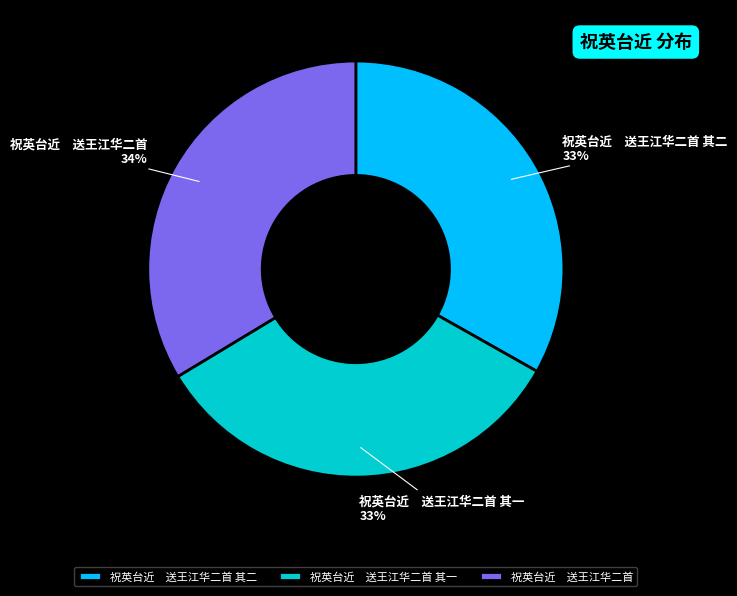

To the nearest percent, what is the average slice percentage?

33%